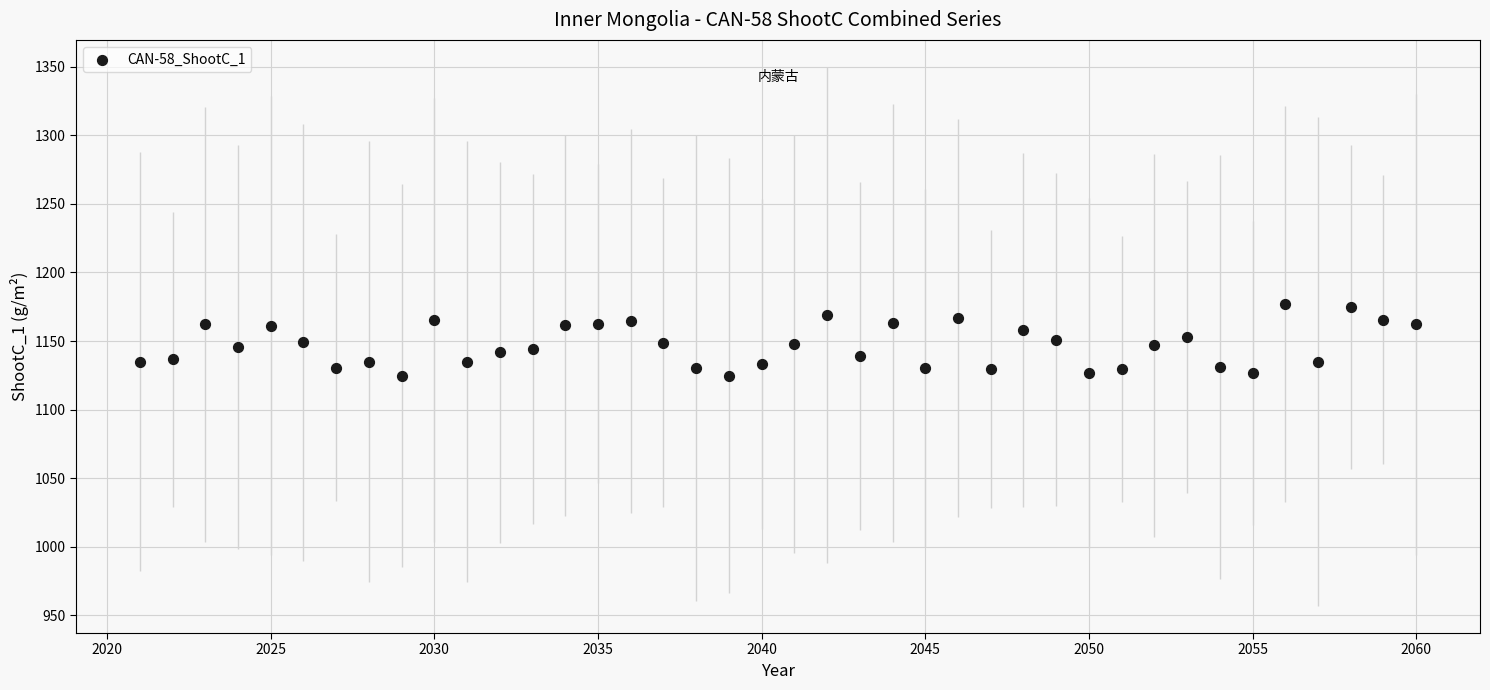

What is the range of Y values (max minus min)?

52.6